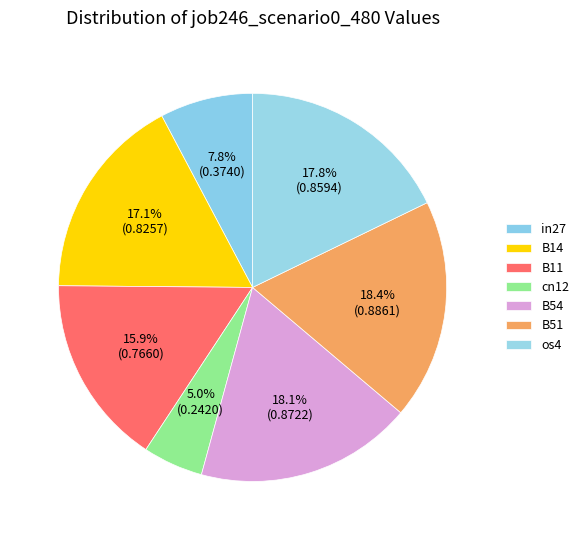

To the nearest percent, what portion does os4 represent?

18%